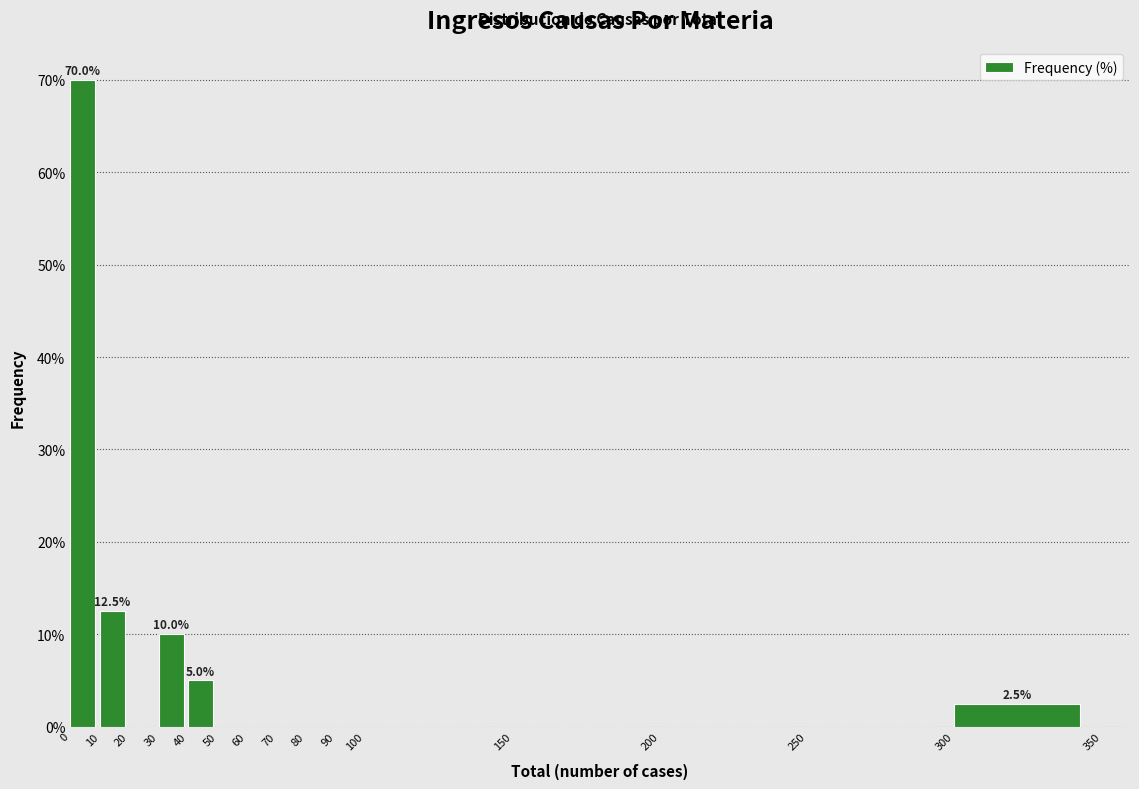

Which range on the x-axis has the tallest bar?

0 to 10